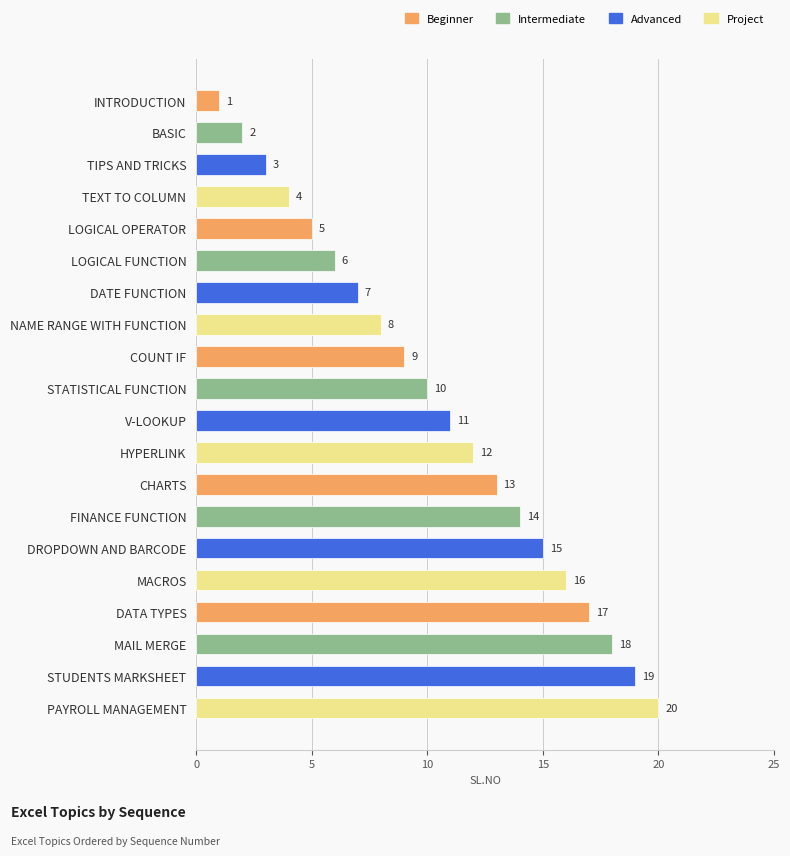

What is the difference between the maximum and minimum values?

19